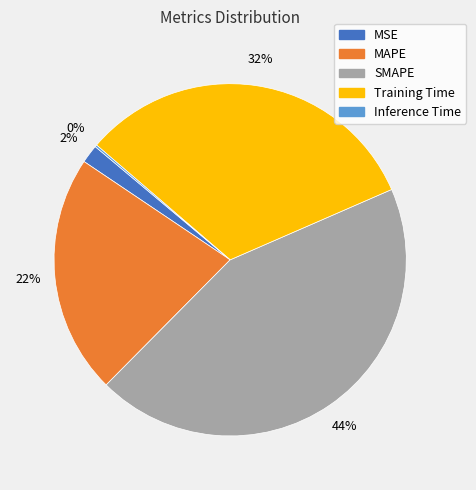

Which slice is the largest?

SMAPE